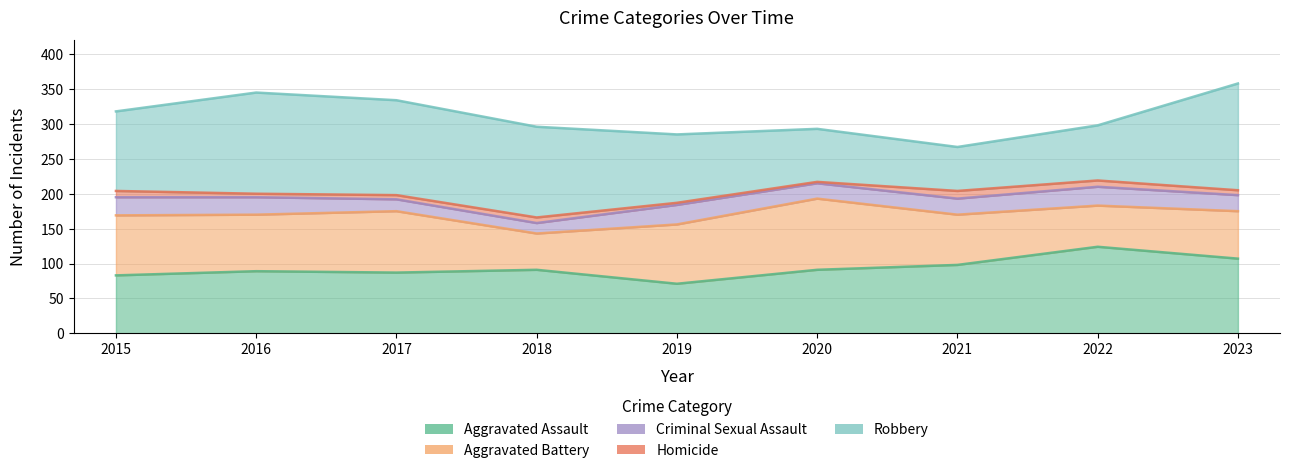

List the labels in order of Robbery value, smallest first.

2021, 2020, 2022, 2019, 2015, 2018, 2017, 2016, 2023